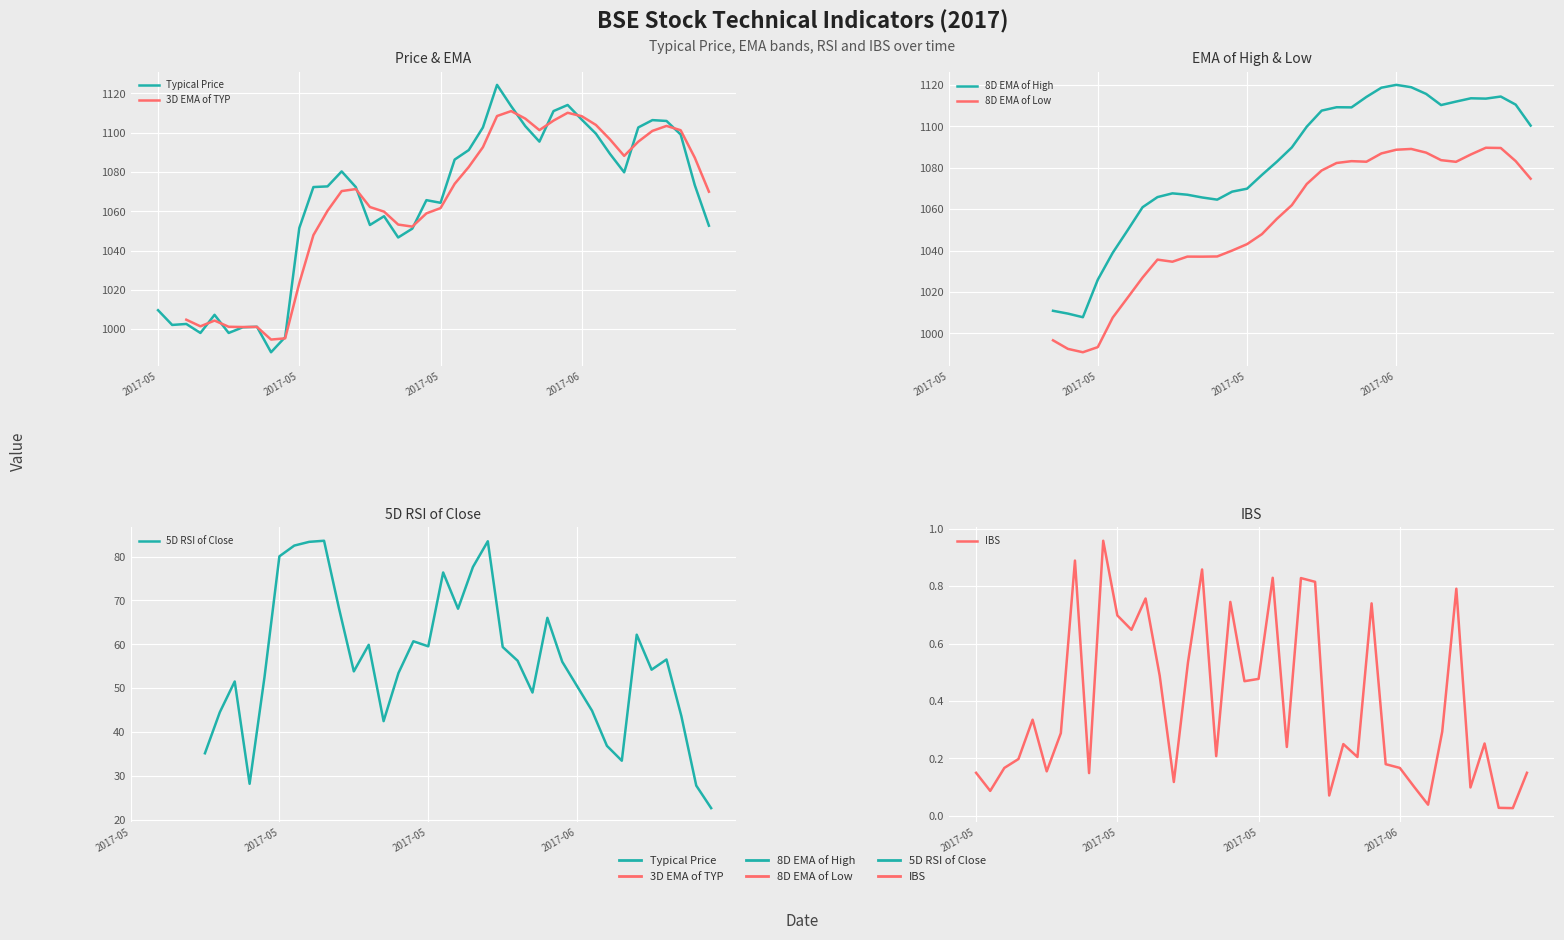

What is the total value across all series at 16?

1058.3